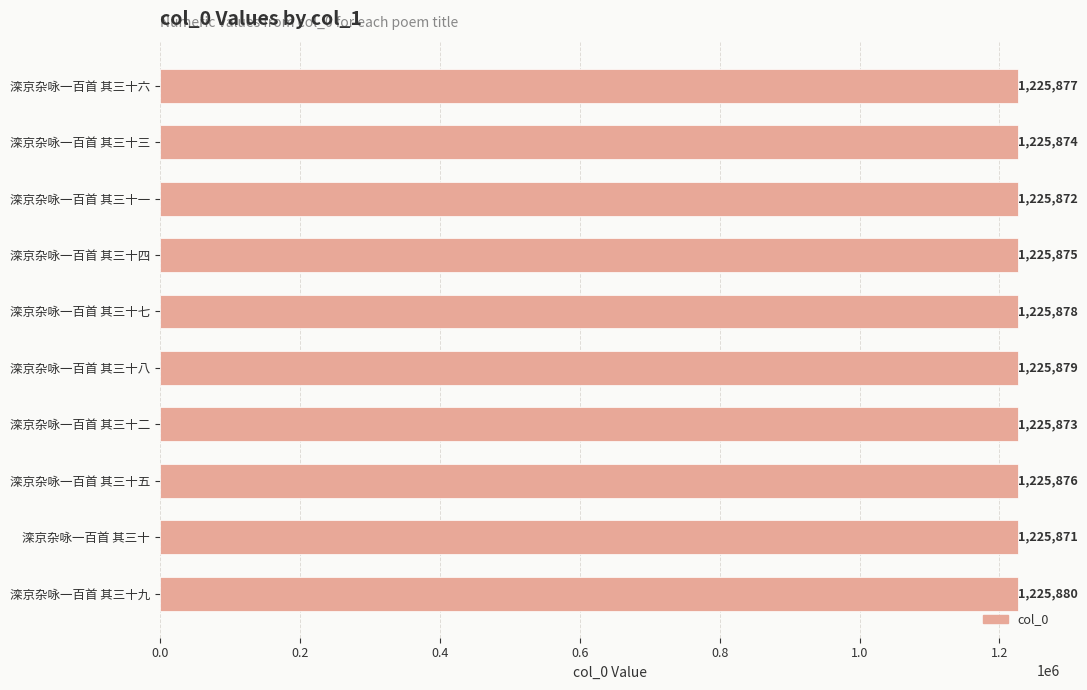

What is the difference between the second highest and minimum values?

8